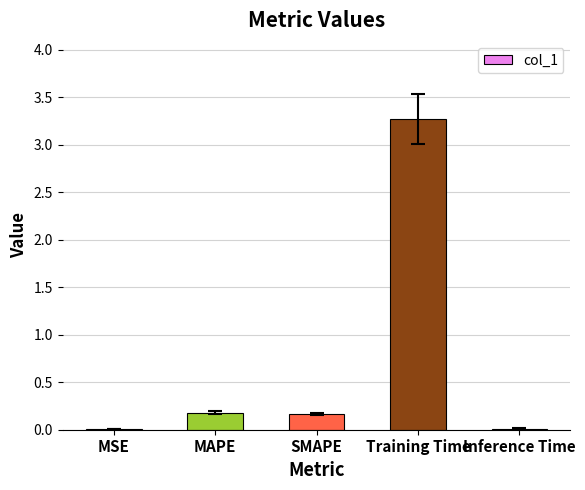

What is the sum of all values?

3.6